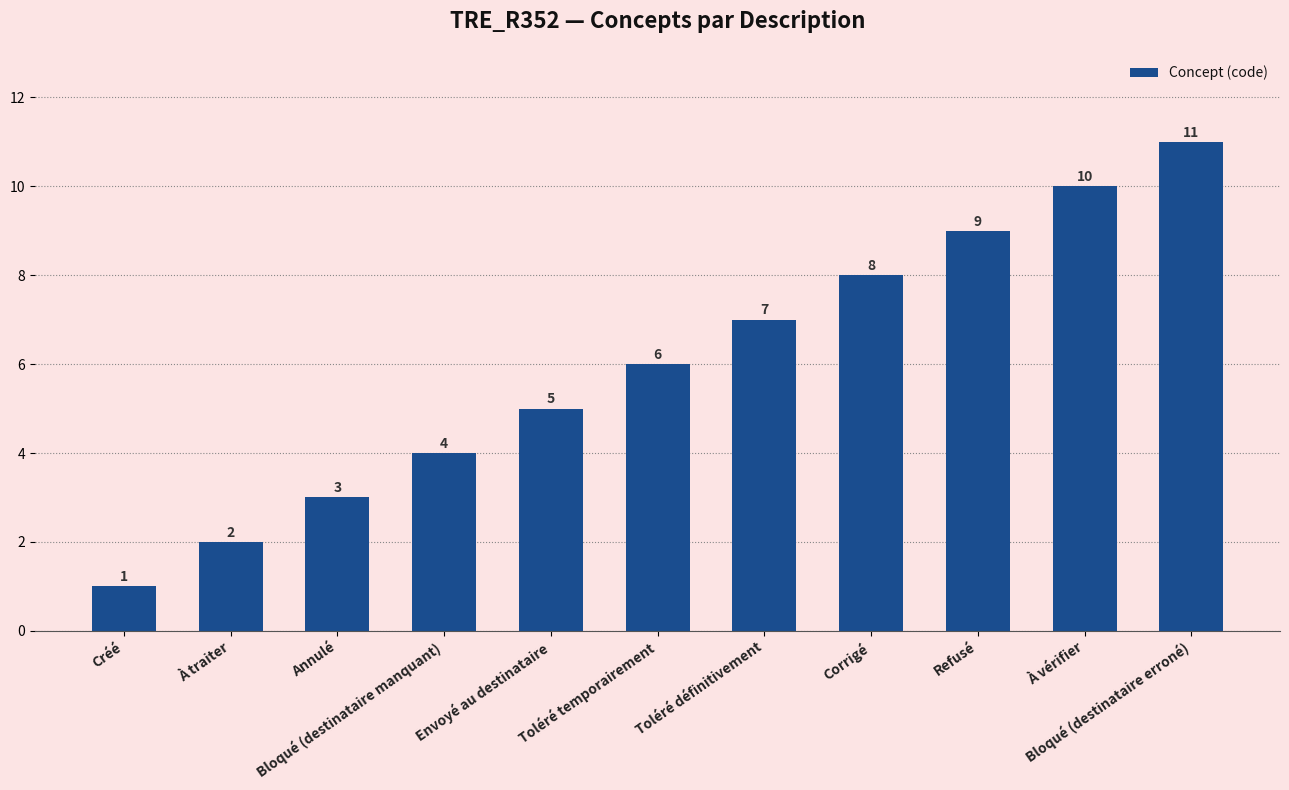

What is the sum of all values?

66